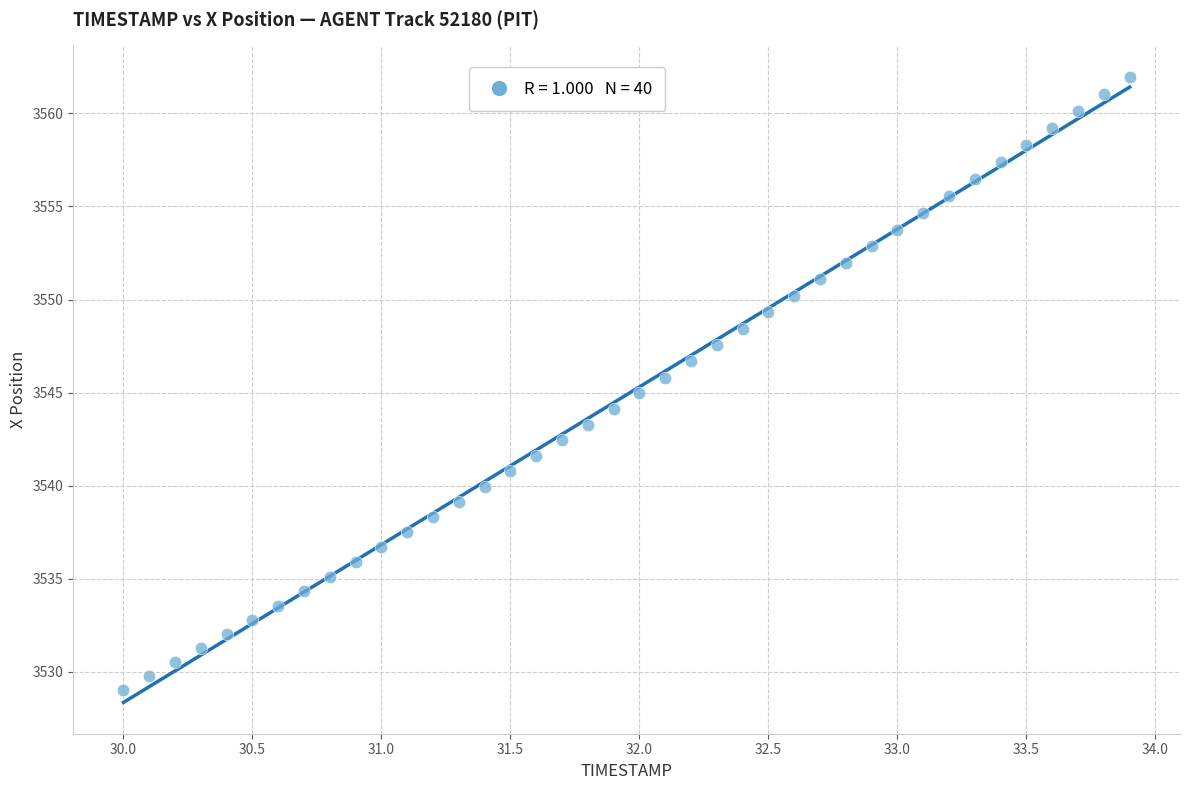

What is the range of X values (max minus min)?

3.9